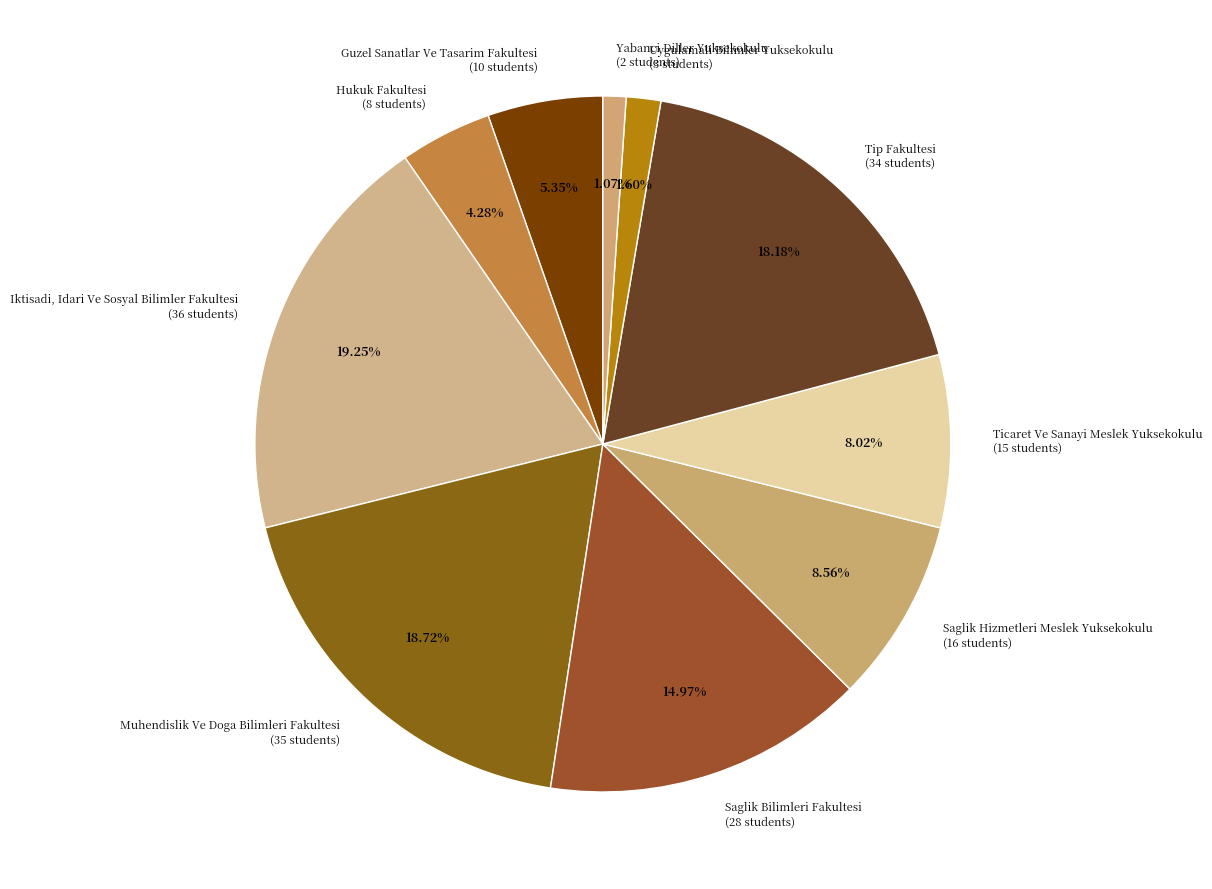

What is the ratio of the value at Saglik Hizmetleri Meslek Yuksekokulu to the value at Tip Fakultesi?

0.5